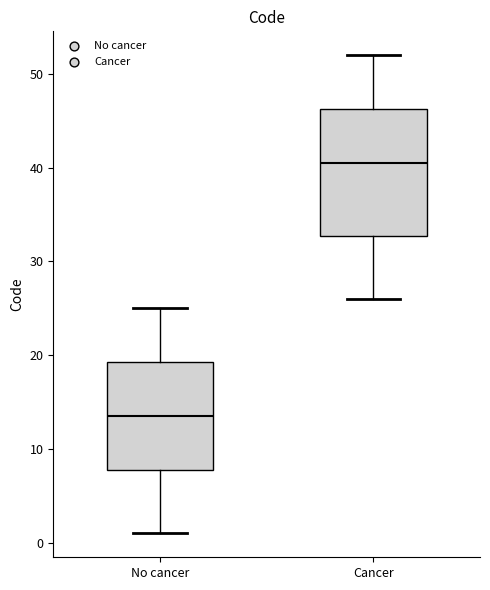

Which box's median line is the lowest?

No cancer